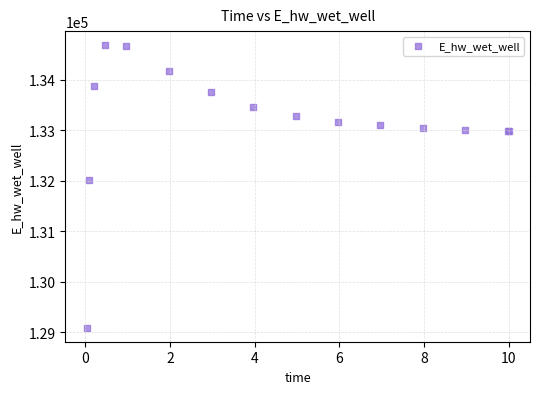

What Y value in the scatter plot is closest to 131889?

132010.9